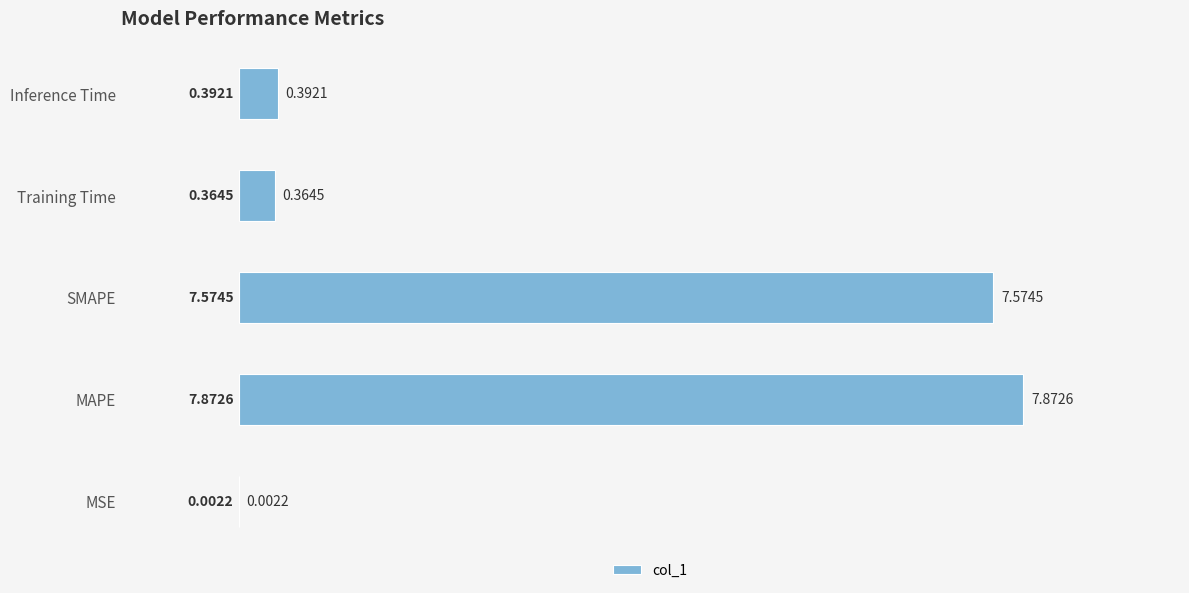

What is the sum of all values?

16.2